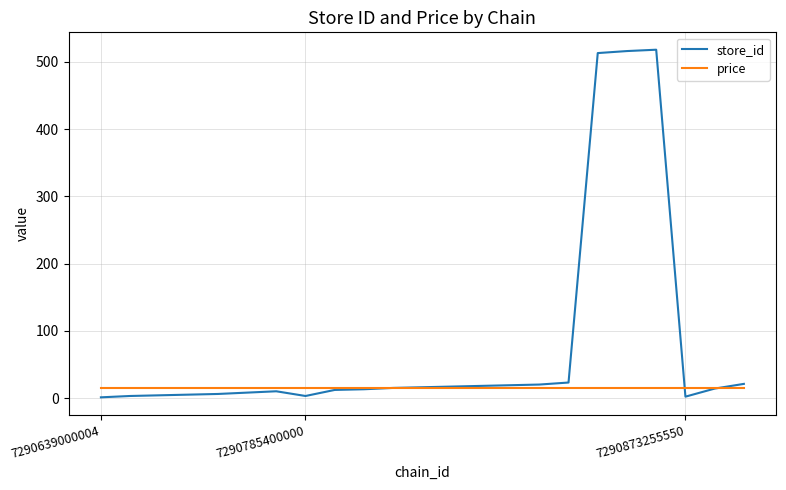

Which series has the largest range (max minus min)?

store_id